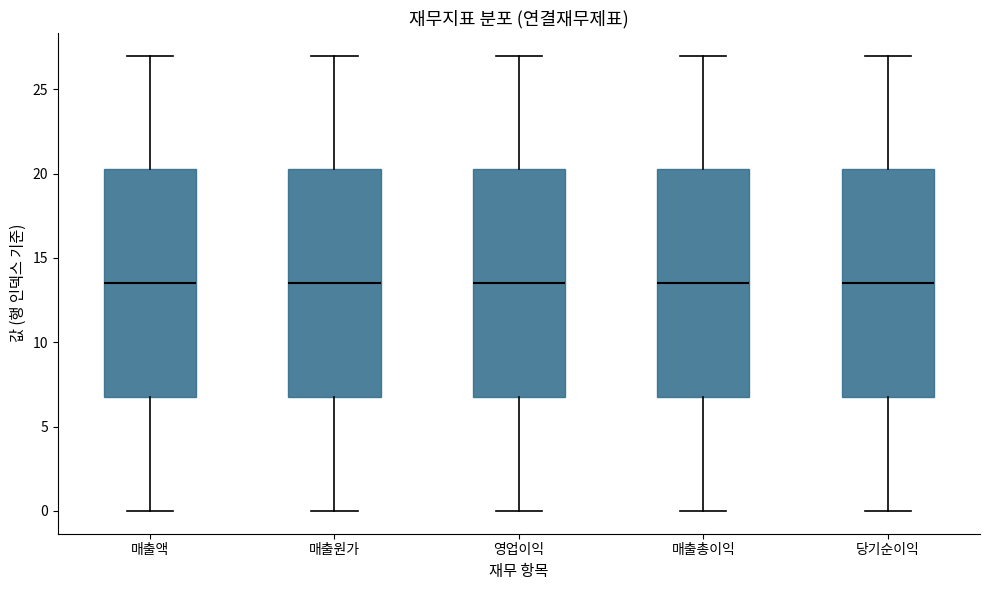

Reading left to right, transcribe this box plot: for each box, give where its median line is, the range the box spans, and where its two whiskers end, as read against the y-axis. The values are not printed on the chart, so give them approximately, as read against the axis.

매출액: median 13.5, box 7.0 to 20.5, whiskers 0.0 to 27.0
매출원가: median 13.5, box 7.0 to 20.5, whiskers 0.0 to 27.0
영업이익: median 13.5, box 7.0 to 20.5, whiskers 0.0 to 27.0
매출총이익: median 13.5, box 7.0 to 20.5, whiskers 0.0 to 27.0
당기순이익: median 13.5, box 7.0 to 20.5, whiskers 0.0 to 27.0